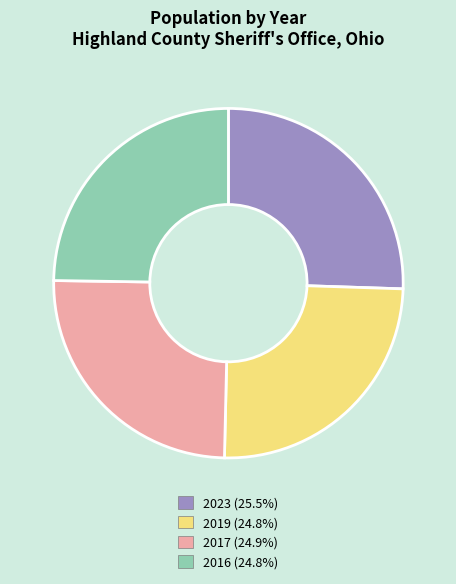

Does any single category account for the majority?

No